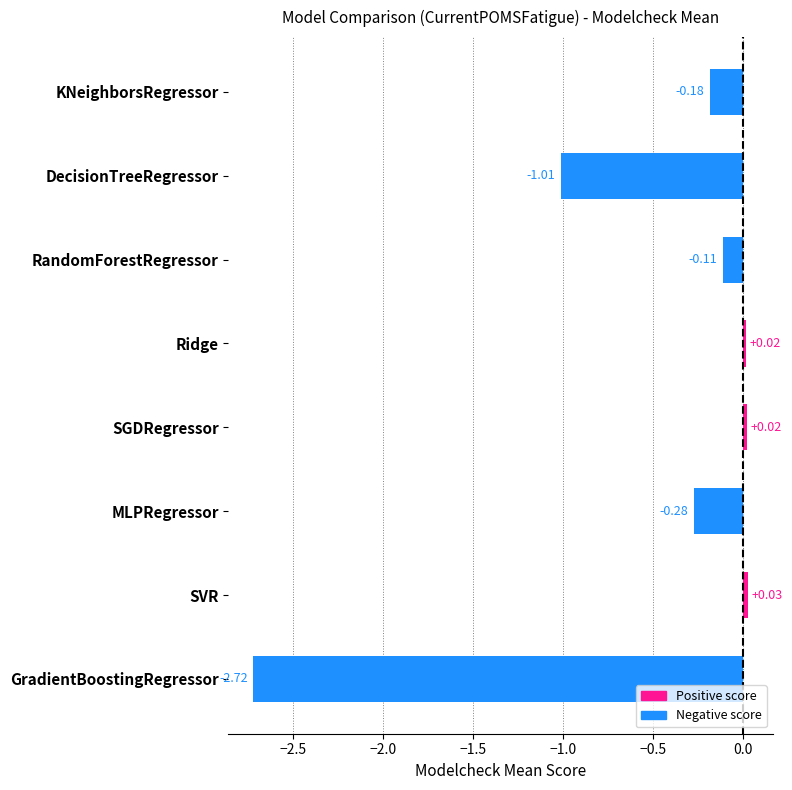

What is the average value?

-0.5